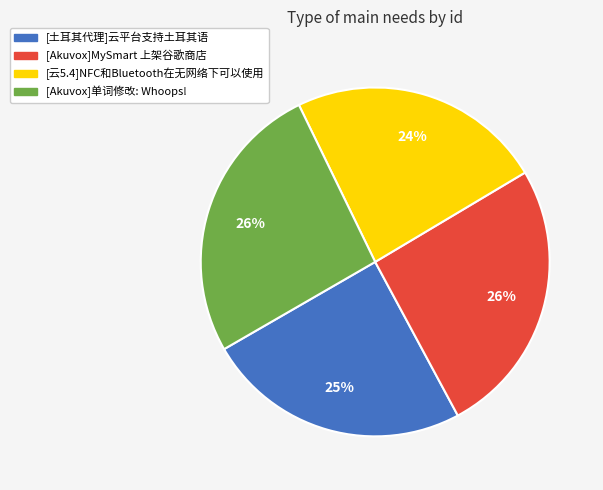

To the nearest percent, what is the average slice percentage?

25%